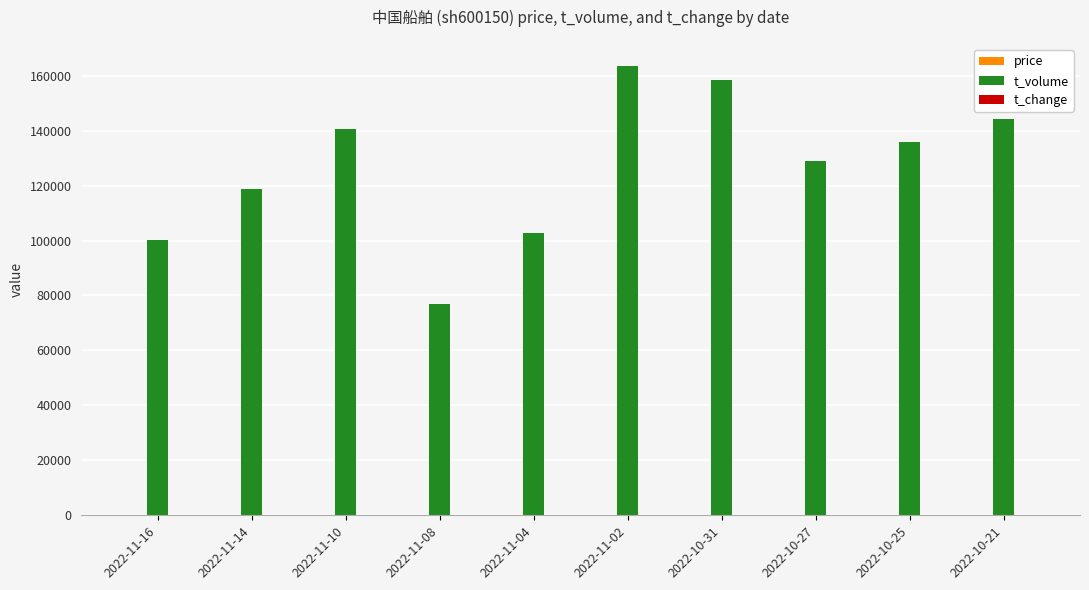

At which category is the sum across all series the highest?

2022-11-02